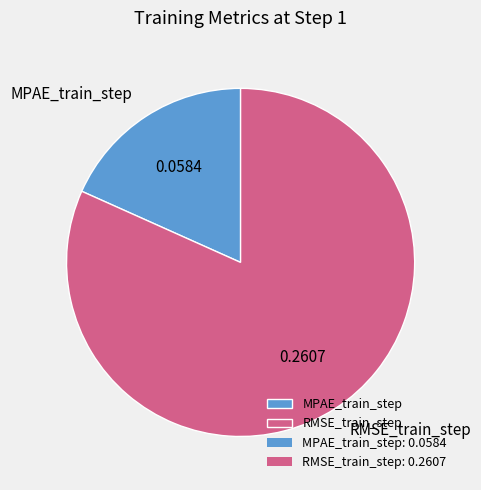

Which slice is the largest?

RMSE_train_step